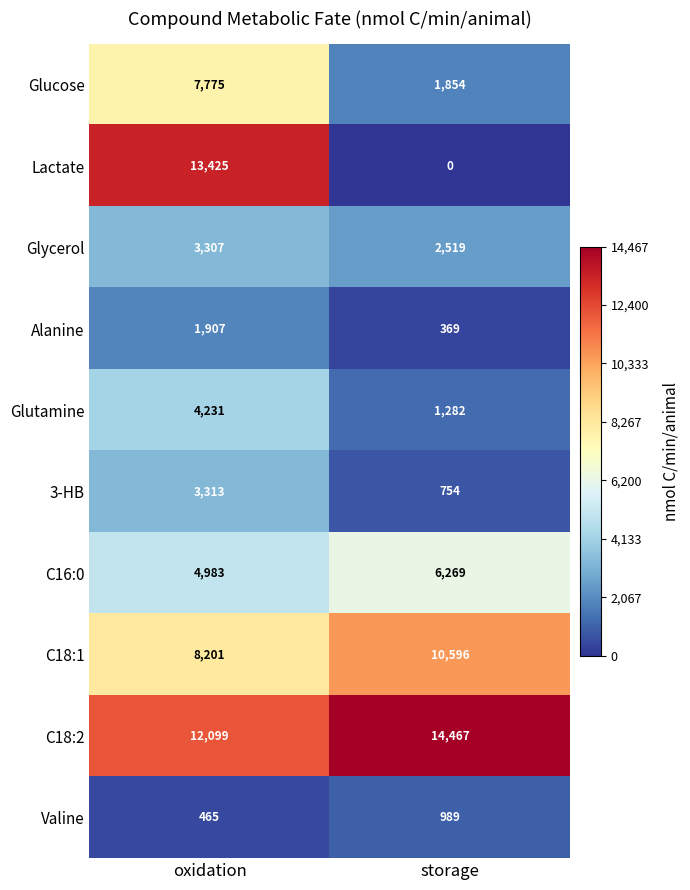

What is the difference between the highest and lowest values at oxidation?

12960